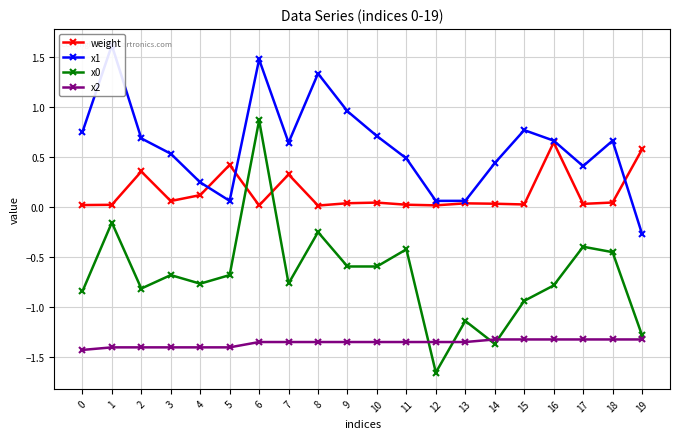

What is the difference between the x0 values at 3 and 13?

0.5